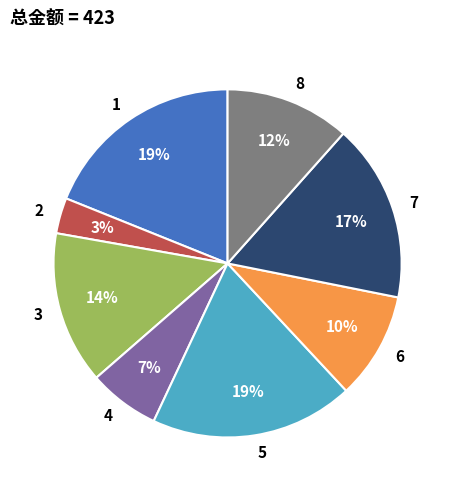

How many slices are in this pie chart?

8